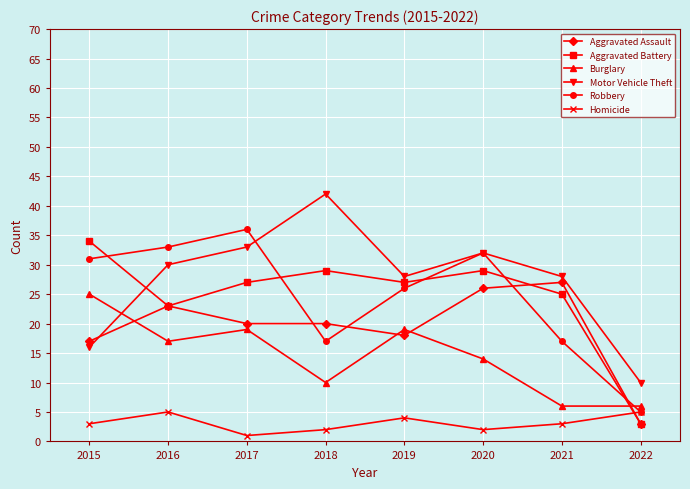

In Robbery, how many points are higher than both neighbors (excluding endpoints)?

2